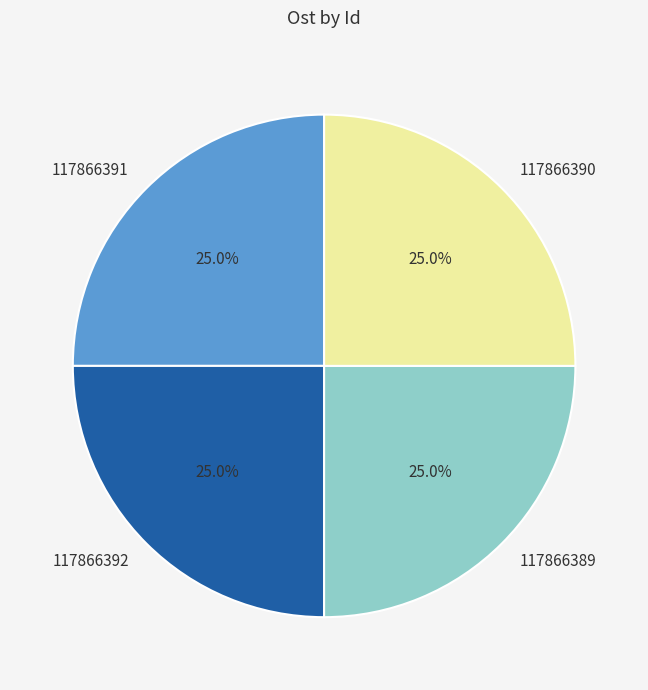

What portion of the pie excludes 117866389?

75.0%